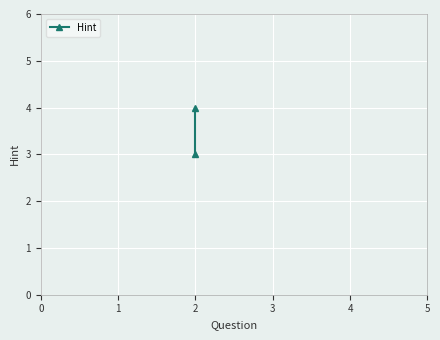

What is the change in value from 0 to 1?

+1